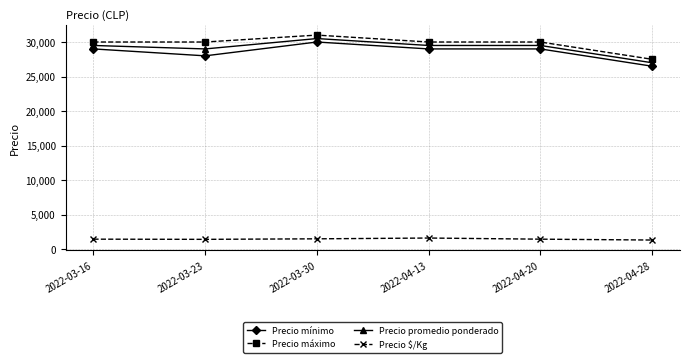

How many lines are shown in the chart?

4